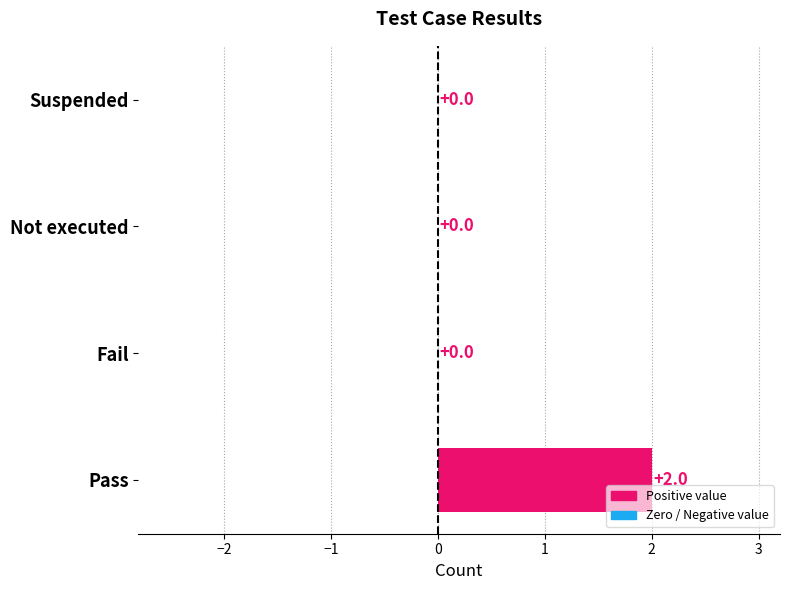

The value at Not executed is 1. True or false?

False